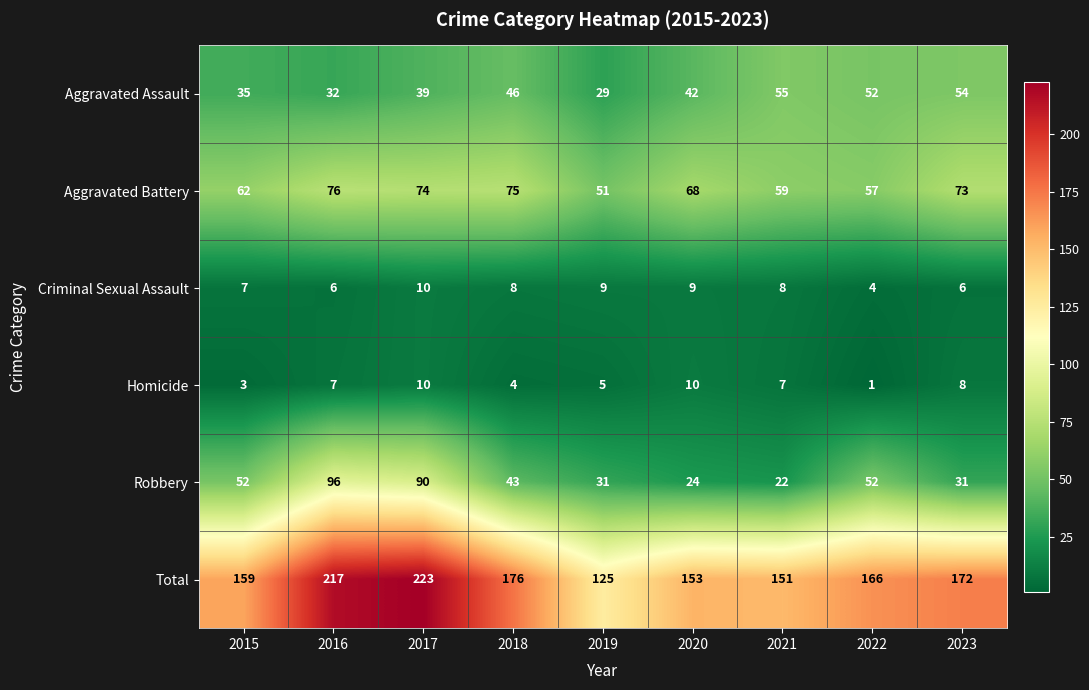

Where does the Aggravated Assault series first go above 42?

2018